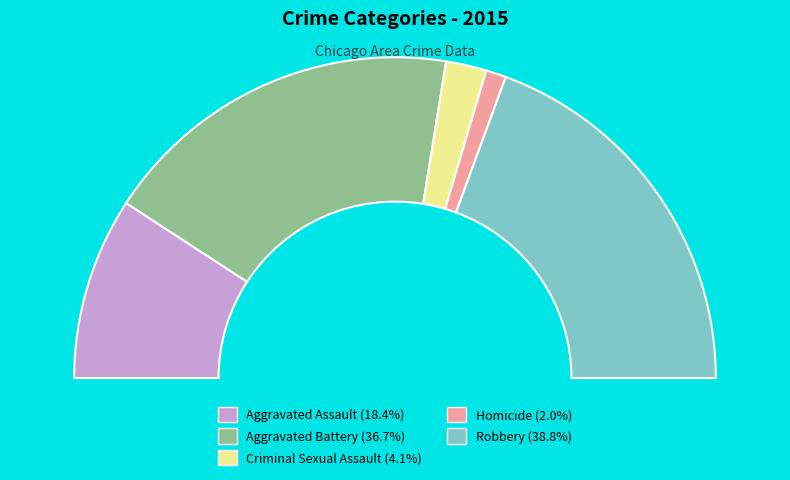

How much of the chart is everything except Aggravated Assault?

81.6%